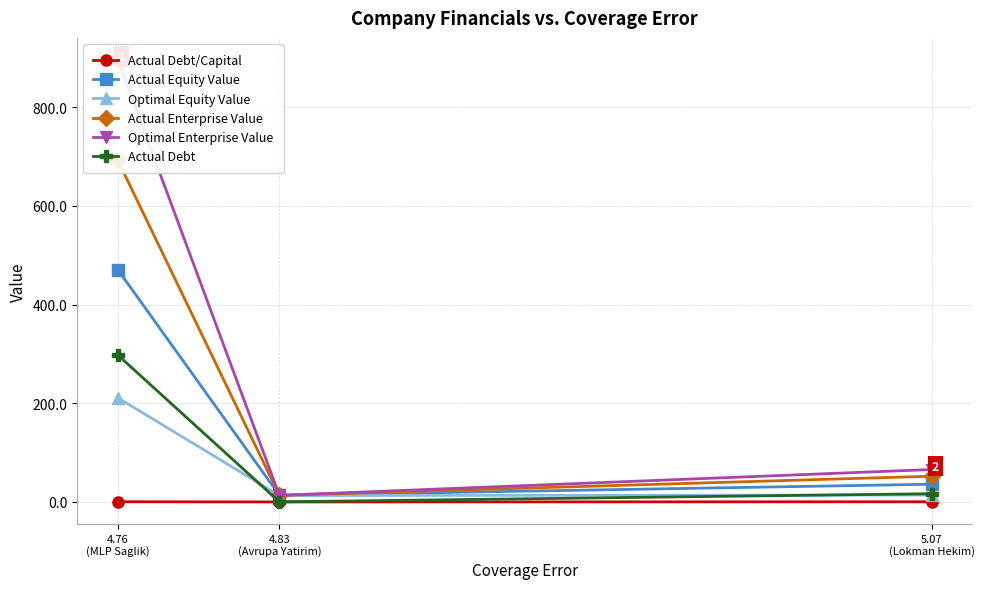

What is the label of the 2nd point from the left?

4.83
(Avrupa Yatirim)